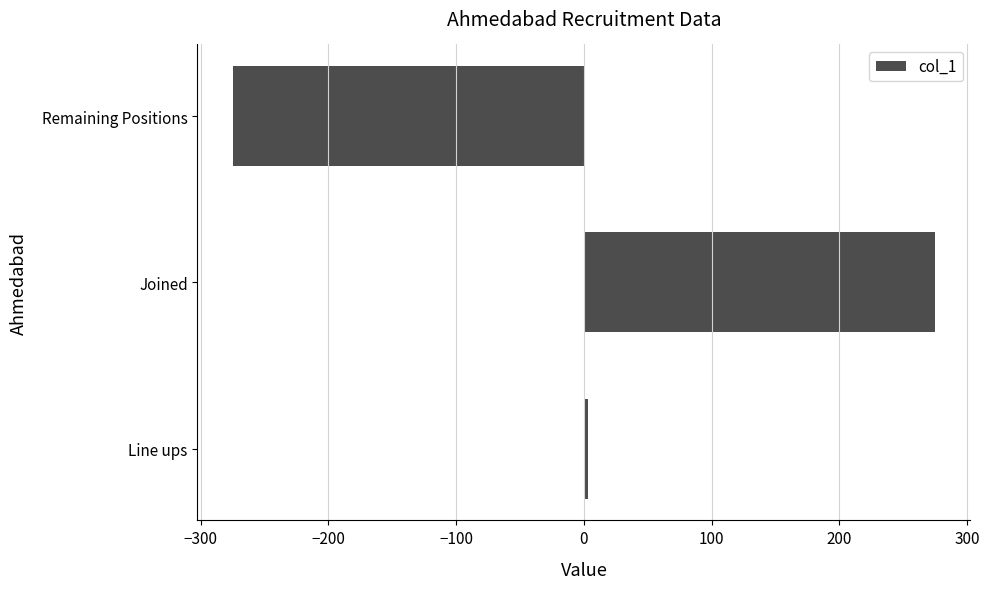

How many positive values are there?

2